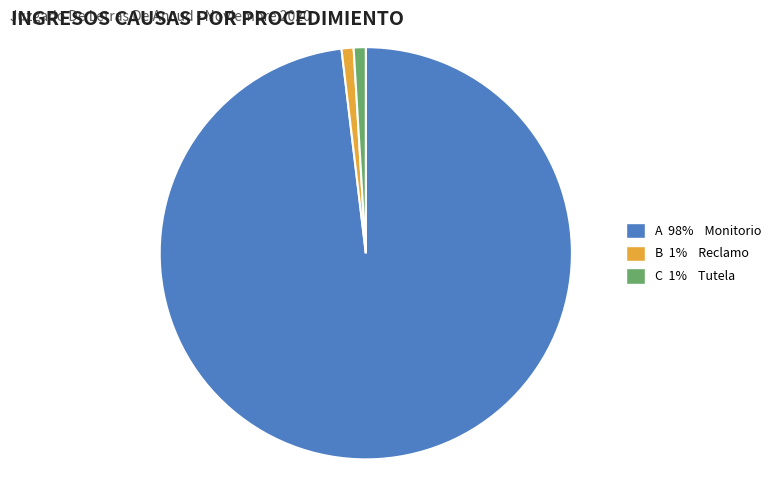

Is there a majority slice in this chart?

Yes